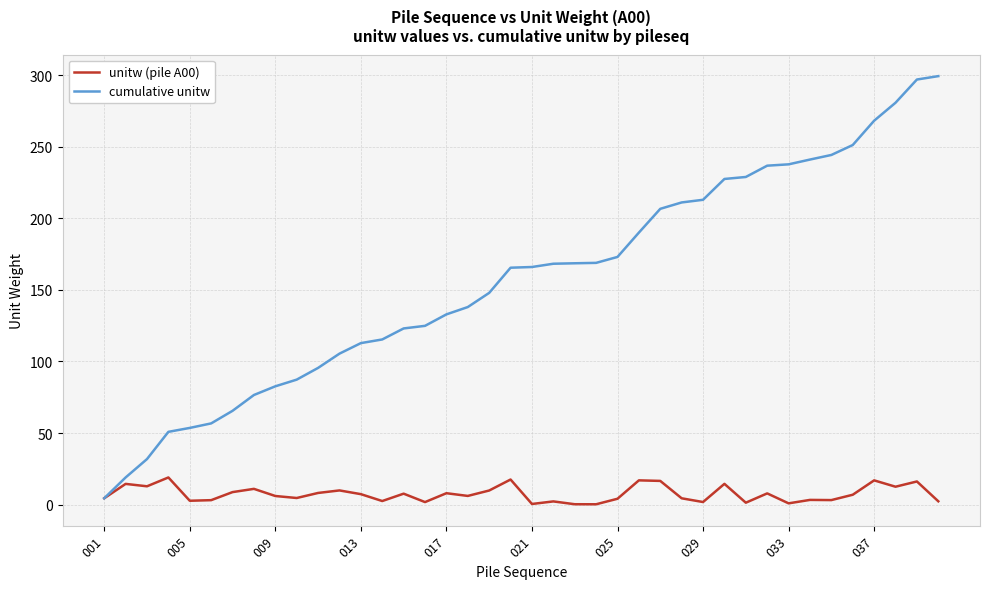

True or false: unitw (pile A00) has more than 1 interior local peaks.

True